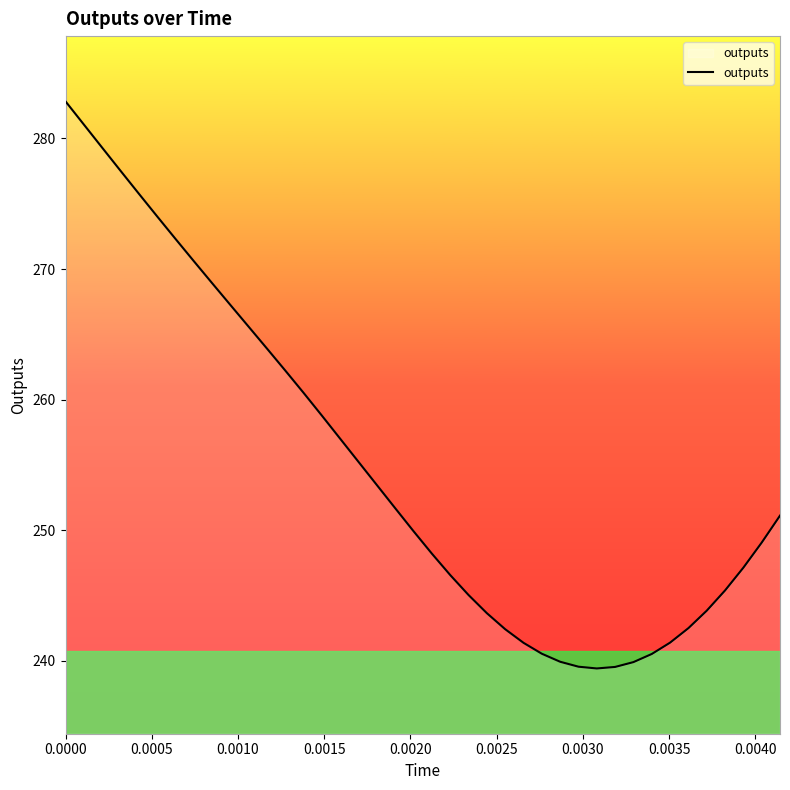

What is the smallest value displayed?

239.4